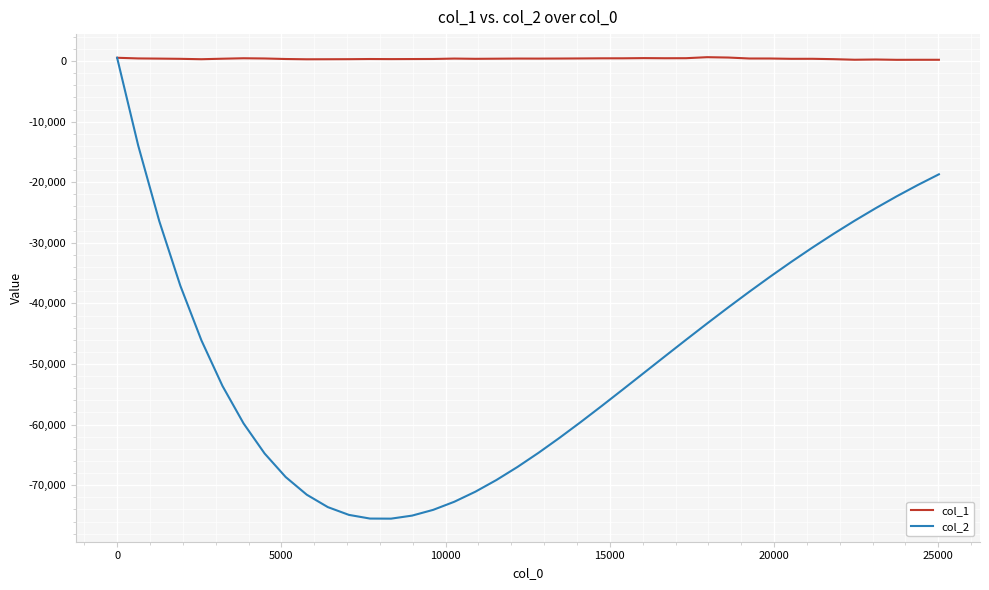

What is the minimum value for col_2?

-75529.0